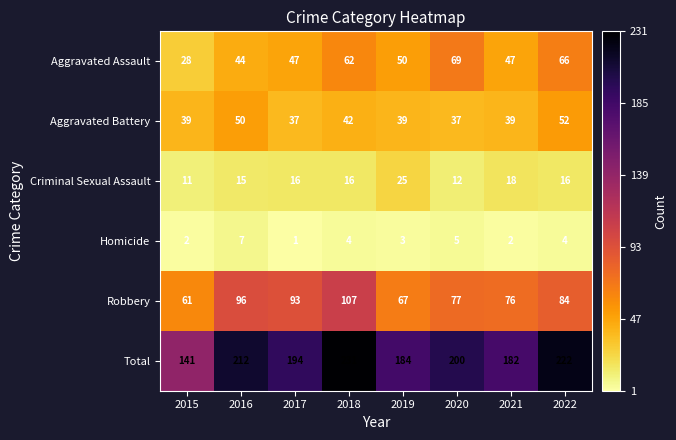

Which series has the widest spread of values?

Total